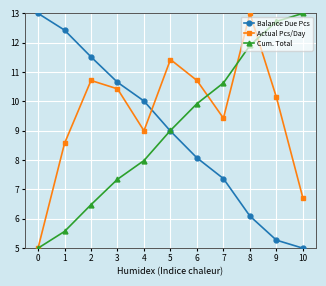

How many values in the Actual Pcs/Day series are below 10?

5